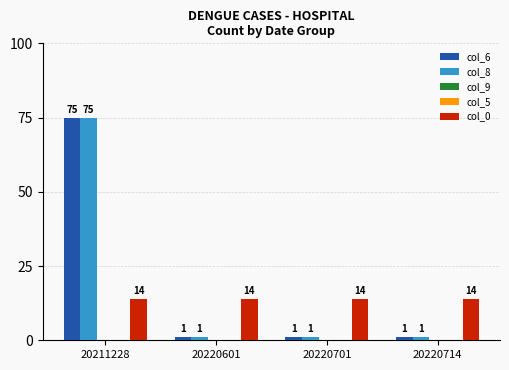

What is the sum of all col_6 values?

78